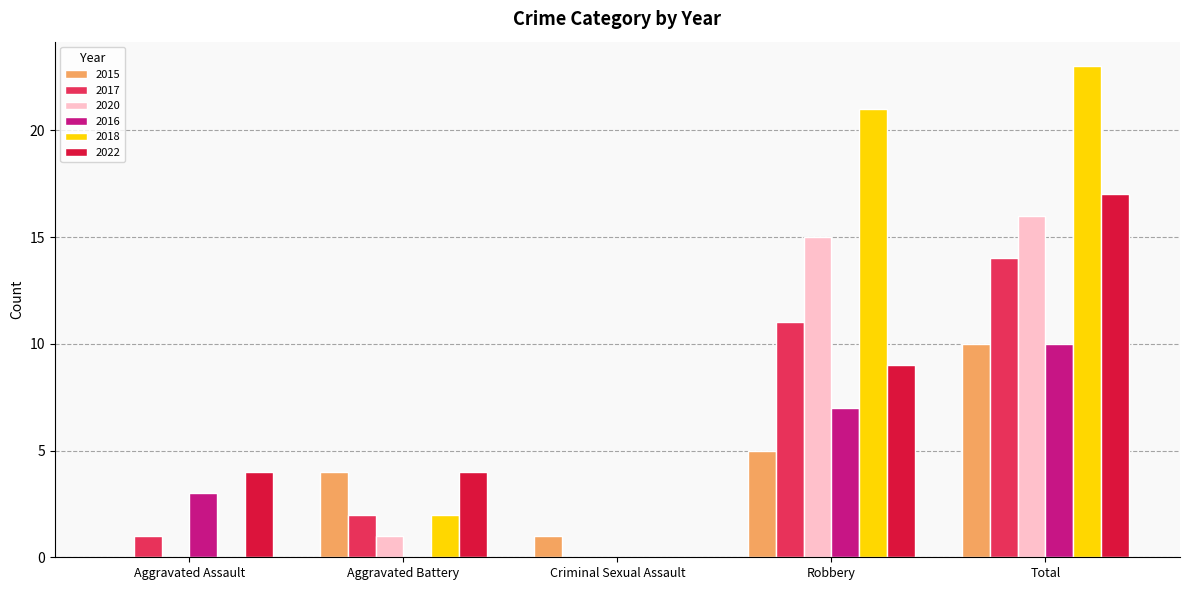

True or false: 2022 has a value of 6 at Aggravated Assault.

False